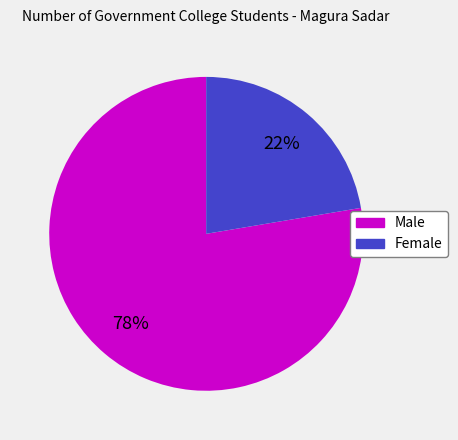

Which category has the biggest portion of the pie?

Male